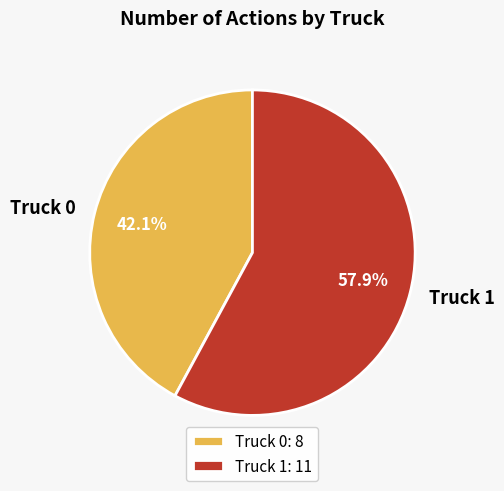

How many segments does this pie chart have?

2